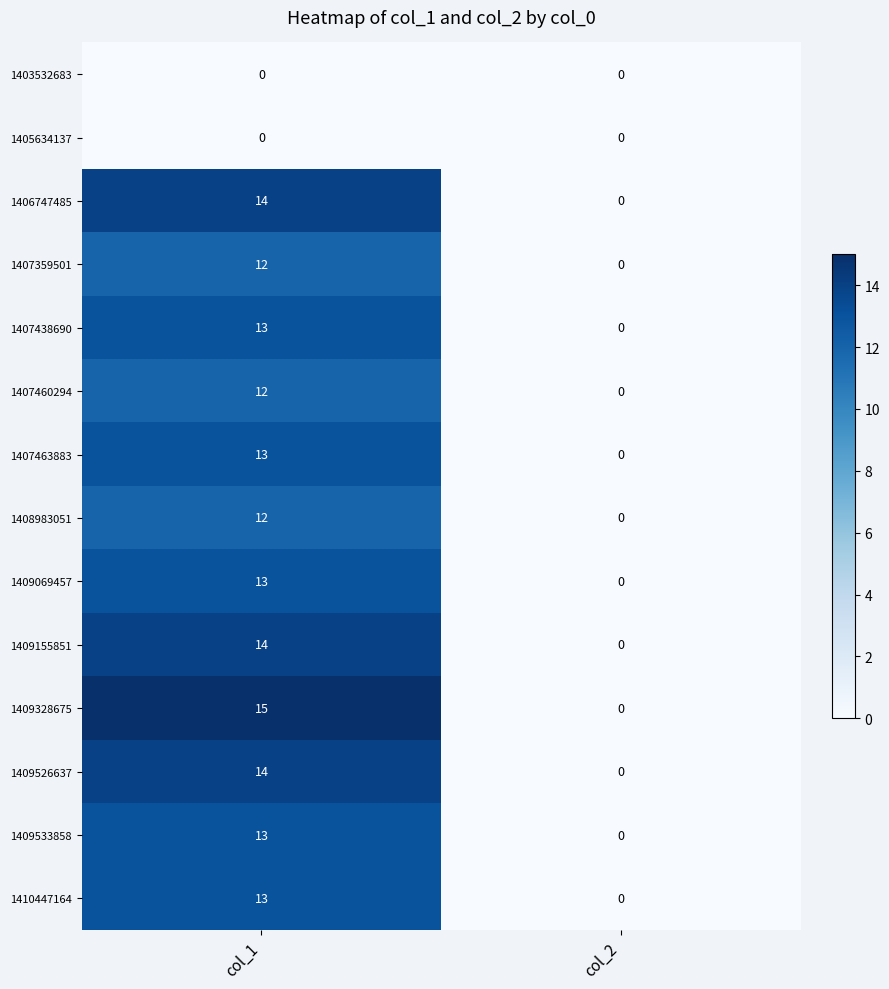

How many categories are shown in the chart?

2